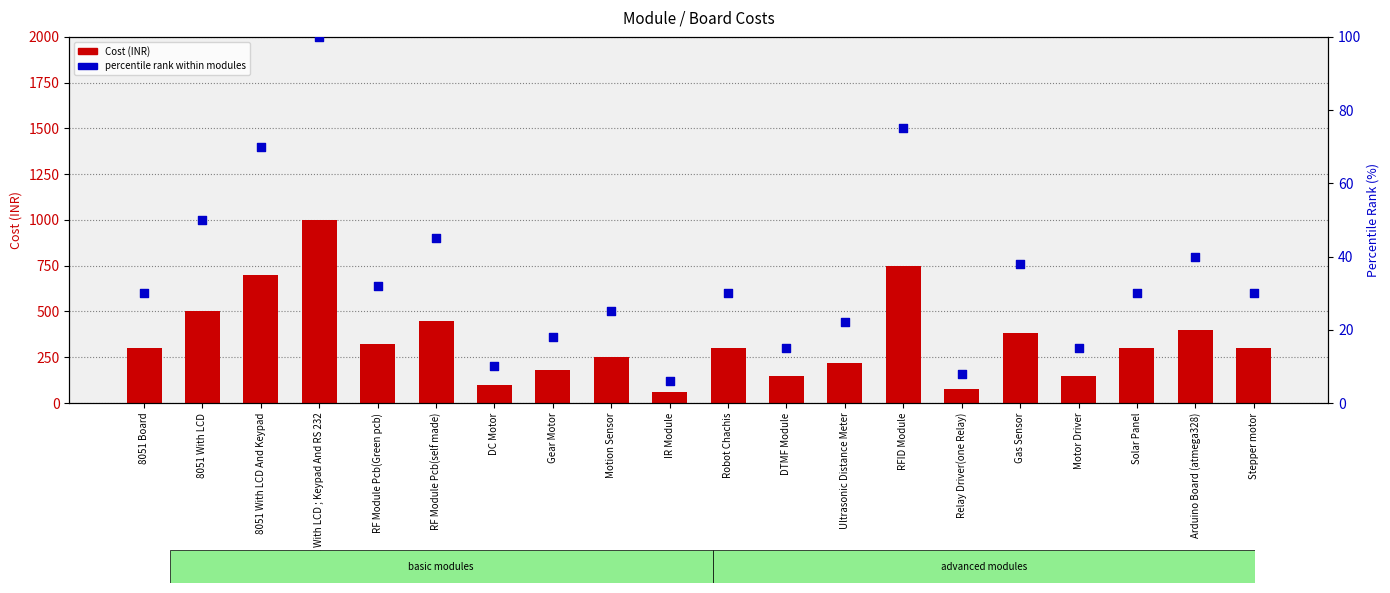

At which category is the sum across all series the highest?

8051 With LCD ; Keypad And RS 232